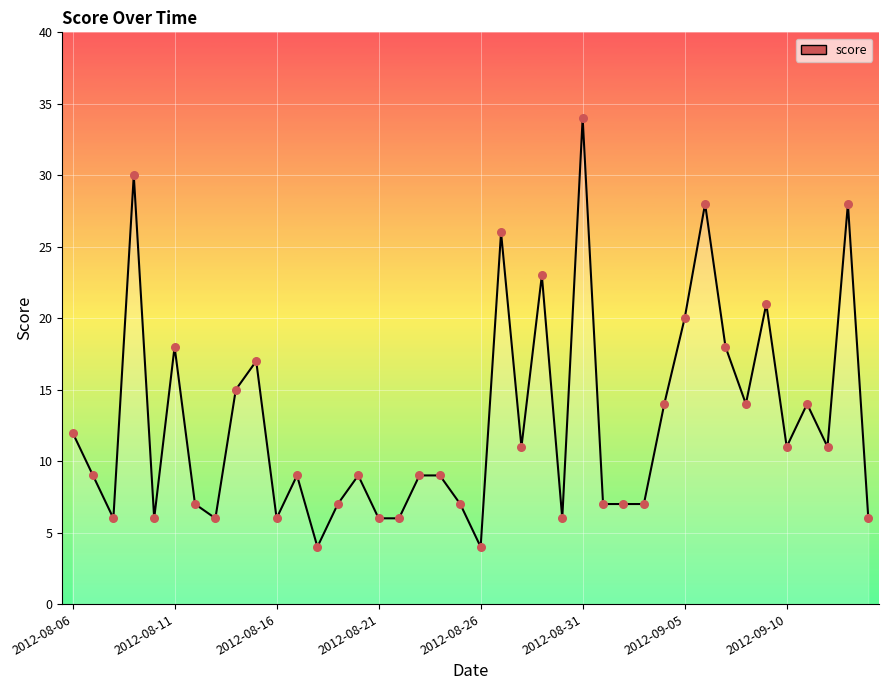

What is the maximum value shown in the chart?

34